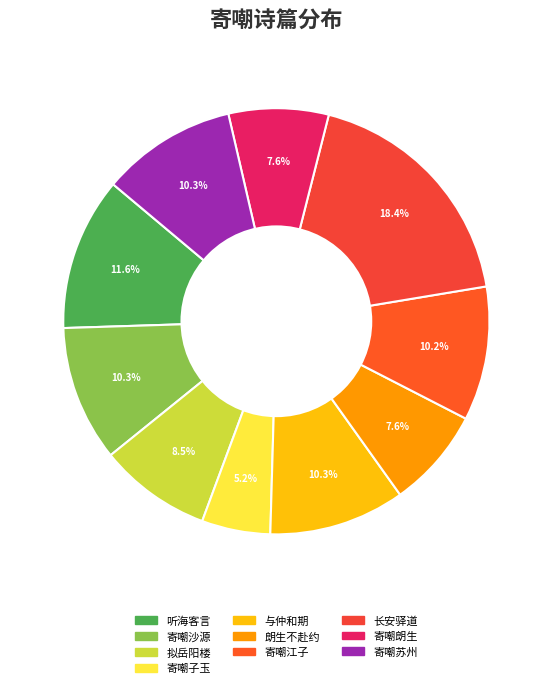

The 寄嘲江子 slice represents 10% of the pie. True or false?

True